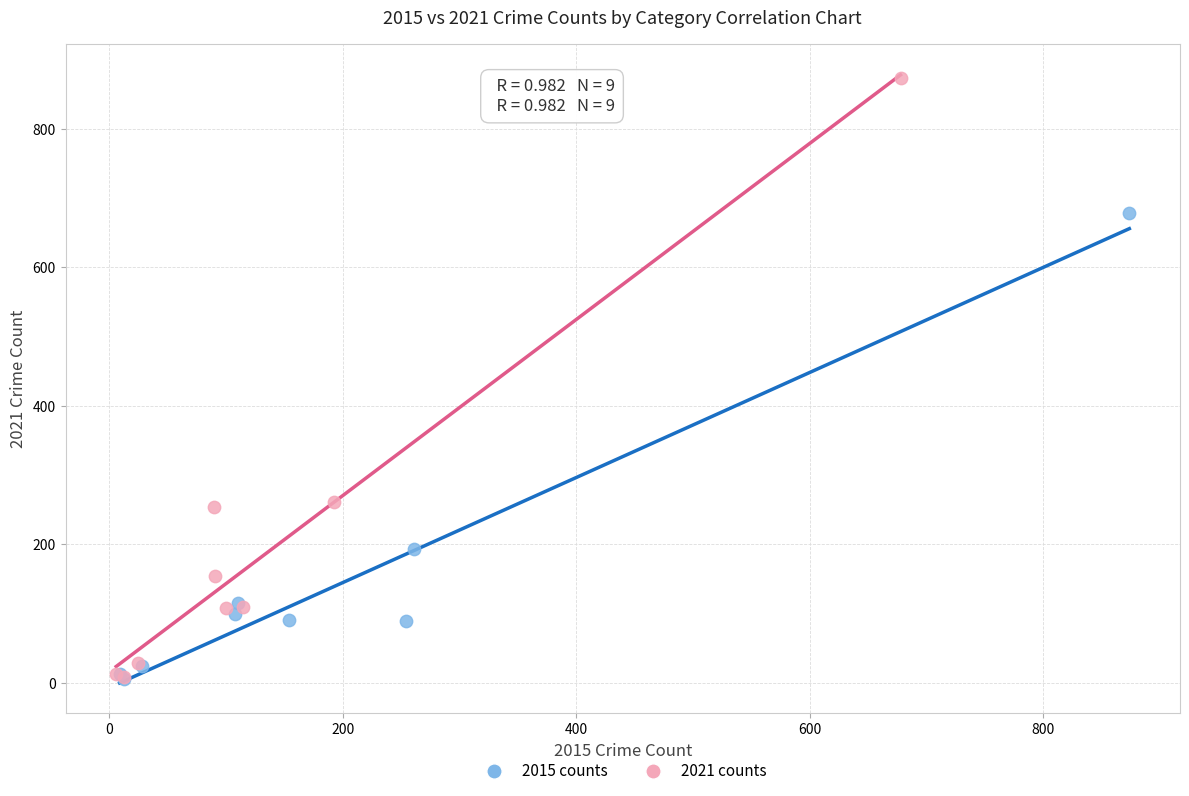

What are all the series names shown in the legend?

2015 counts, 2021 counts